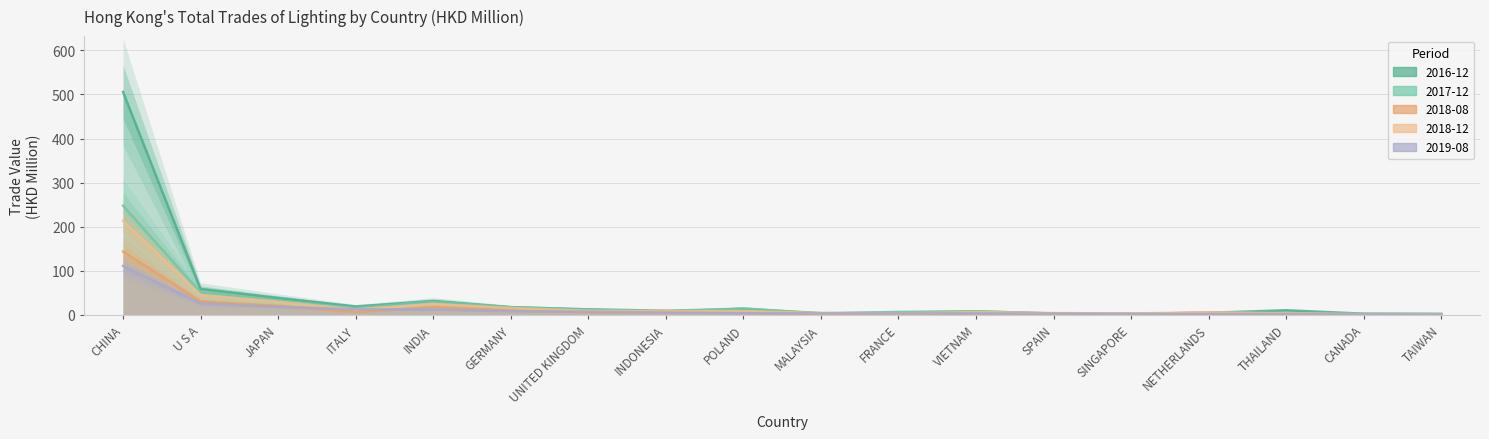

What is the difference between the 2018-08 values at NETHERLANDS and ITALY?

2.6